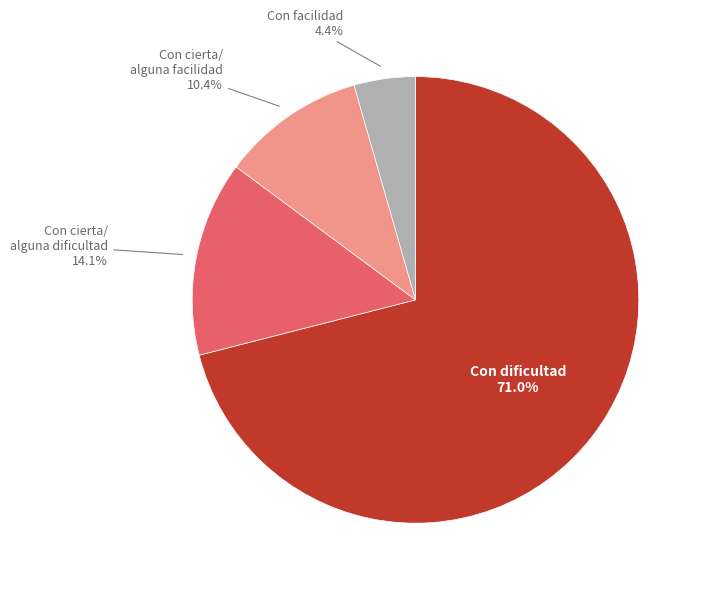

How many slices are in this pie chart?

4